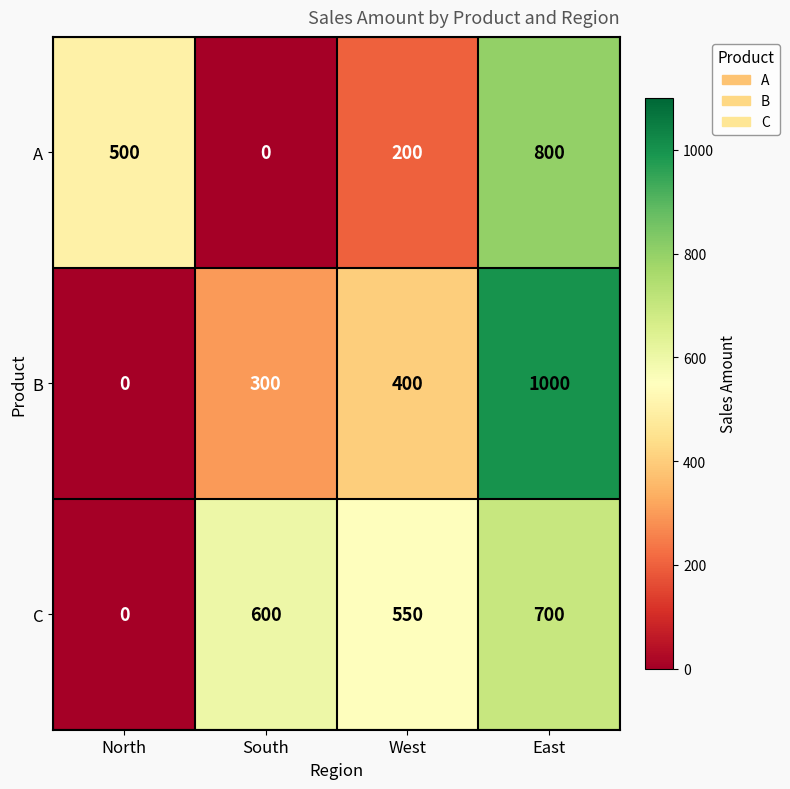

At which label is A closest to 400?

North